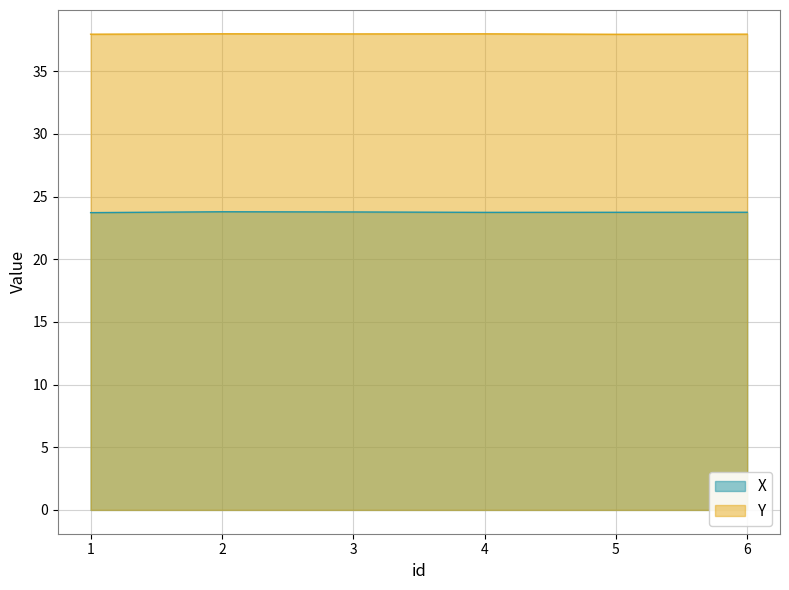

What is the difference between the second highest and minimum values in the X series?

0.1